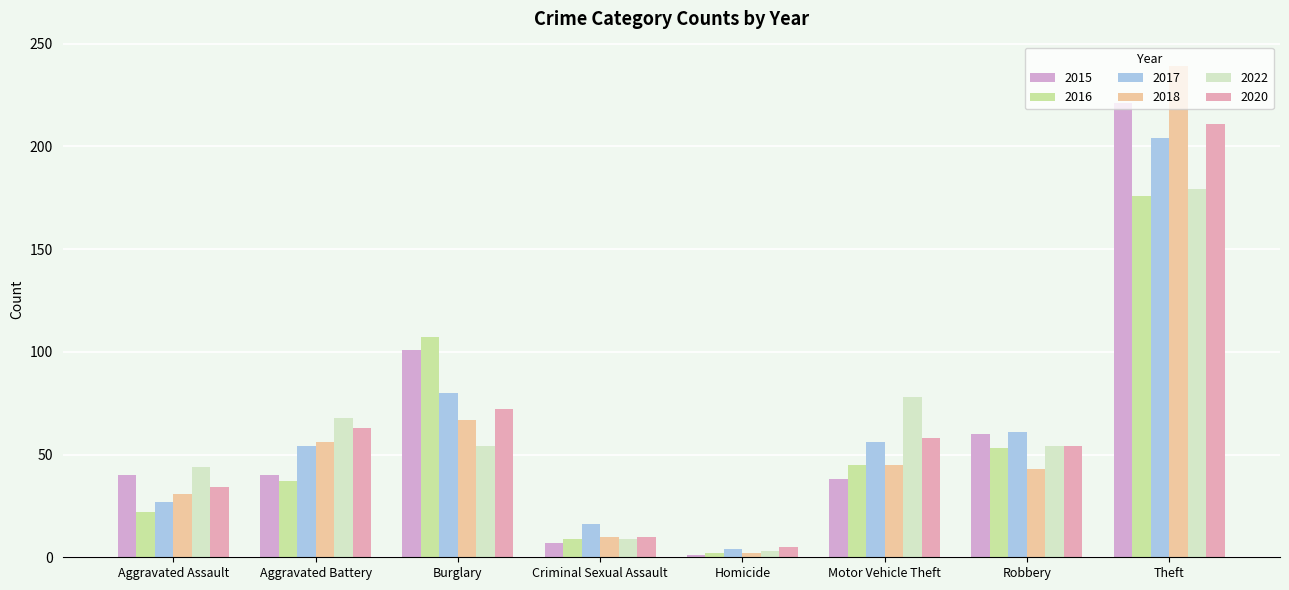

Which category has the lowest value across all series?

Homicide